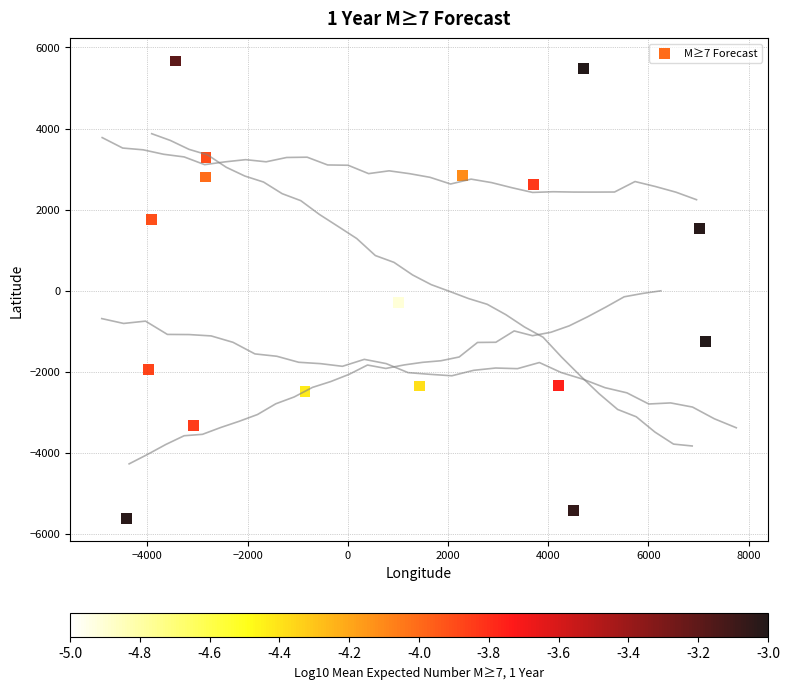

What is the range of Y values (max minus min)?

11281.3